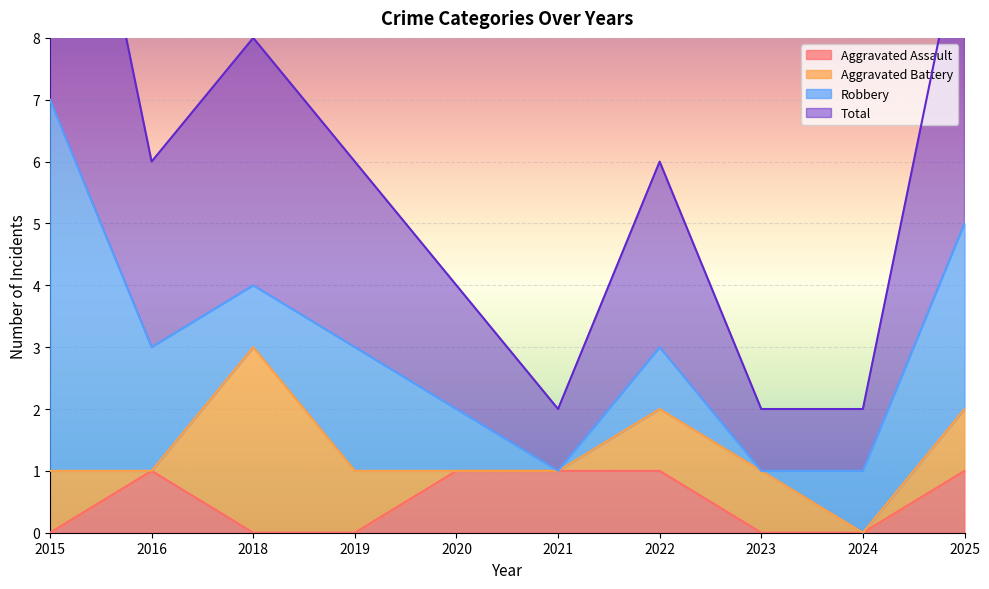

True or false: Total and Aggravated Assault intersect in this chart.

False